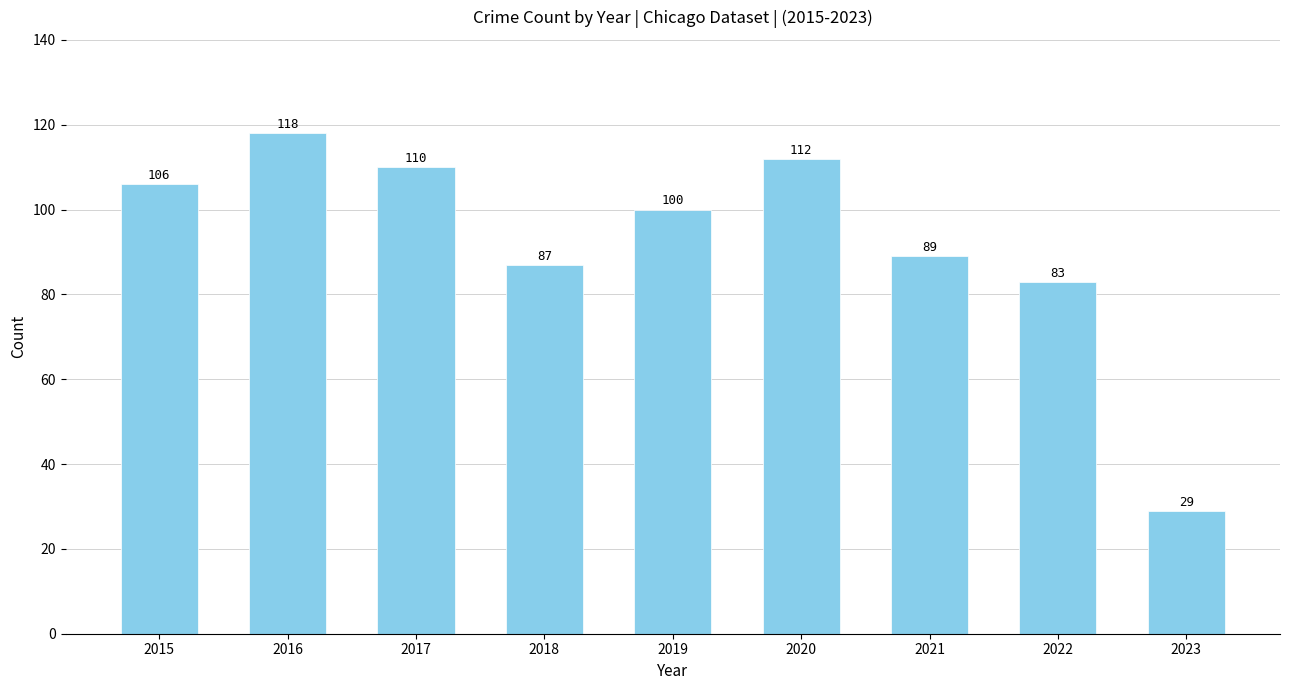

What is the ratio of the value at 2019 to the value at 2017?

0.9